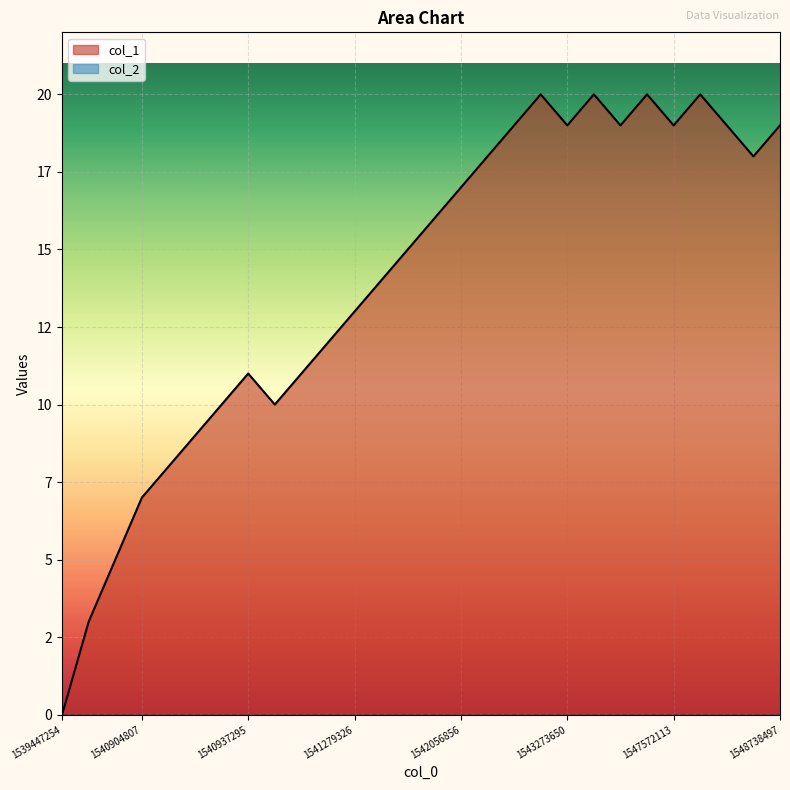

Rank the categories by value from lowest to highest.

1539447254, 1540897640, 1540901207, 1540904807, 1540908434, 1540911997, 1540919231, 1541095594, 1540937295, 1541128006, 1541257581, 1541279326, 1541290087, 1541304573, 1541970453, 1542056856, 1542060465, 1548256106, 1542730014, 1543273650, 1545415678, 1547572113, 1547830410, 1548738497, 1542748043, 1543345643, 1547003282, 1547644083